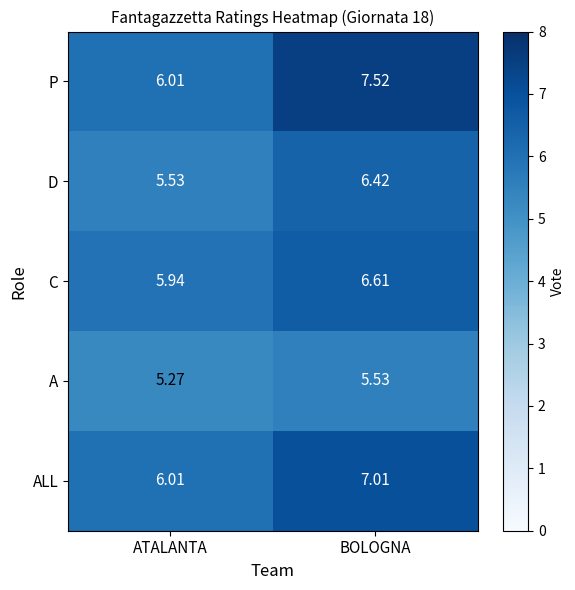

At which label does P reach its minimum?

ATALANTA